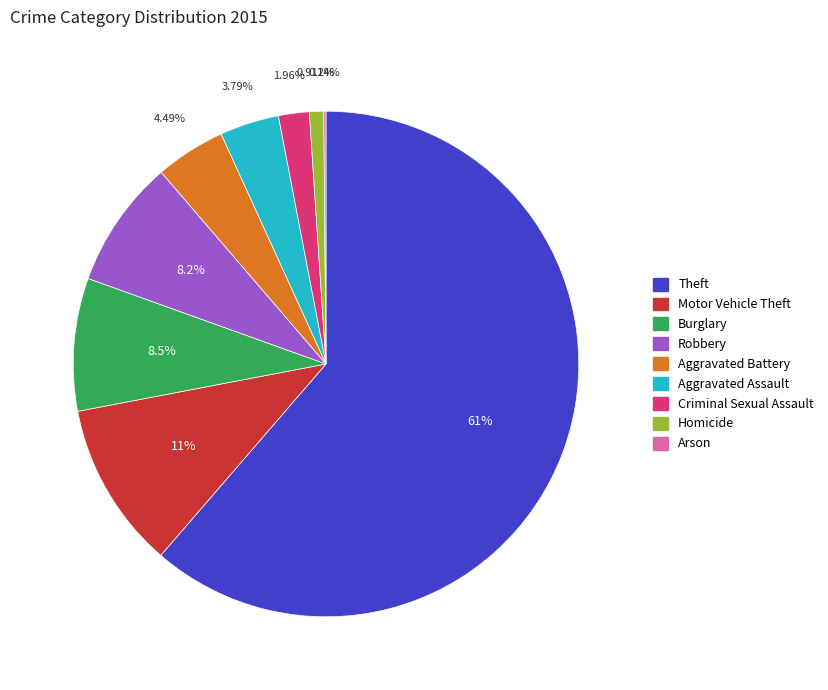

What is the ratio of the value at Aggravated Assault to the value at Burglary?

0.4